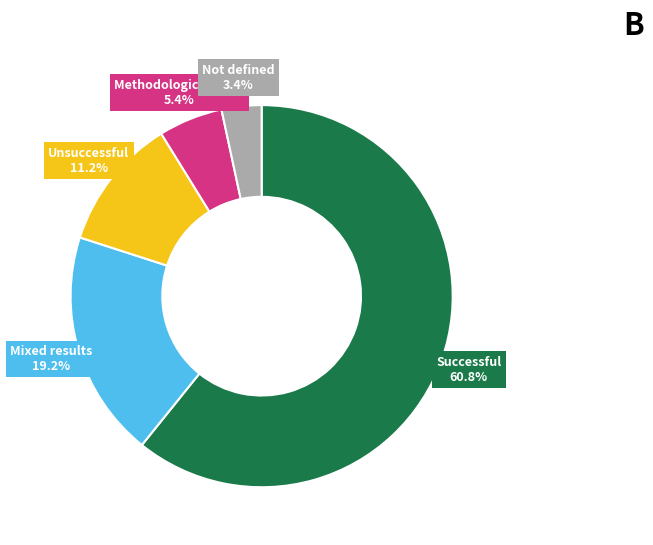

Is there any slice that represents more than half of the pie?

Yes